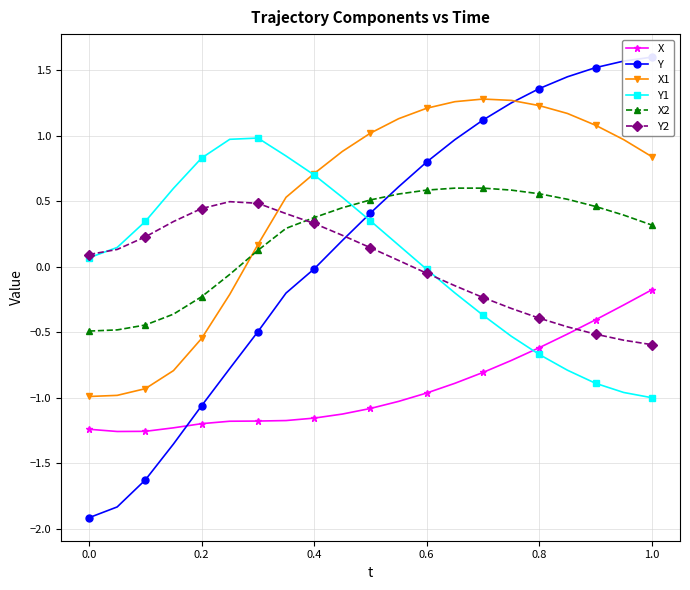

True or false: X and Y1 cross at least once.

True